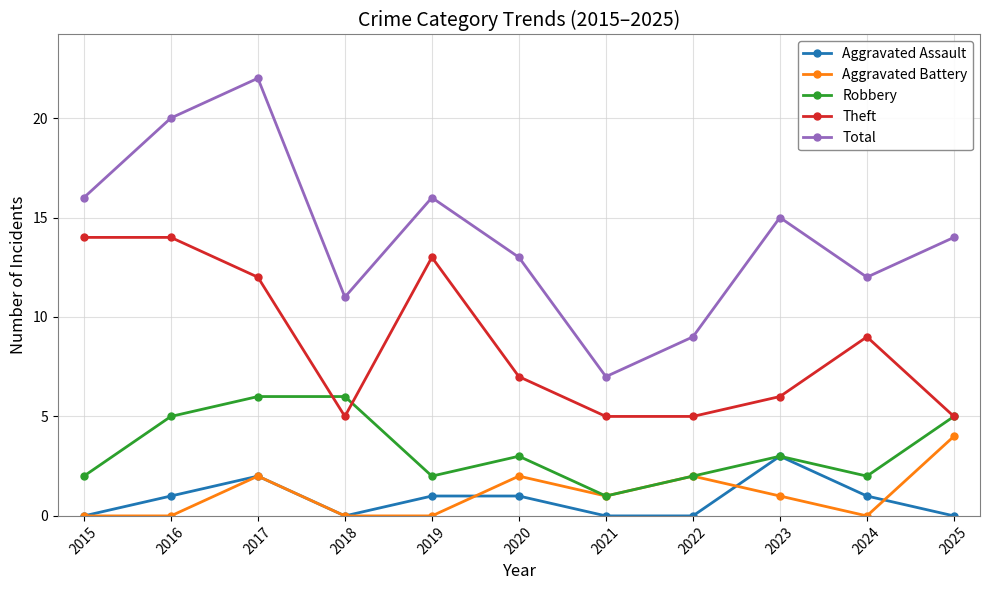

How many data points in Total are less than 14?

5